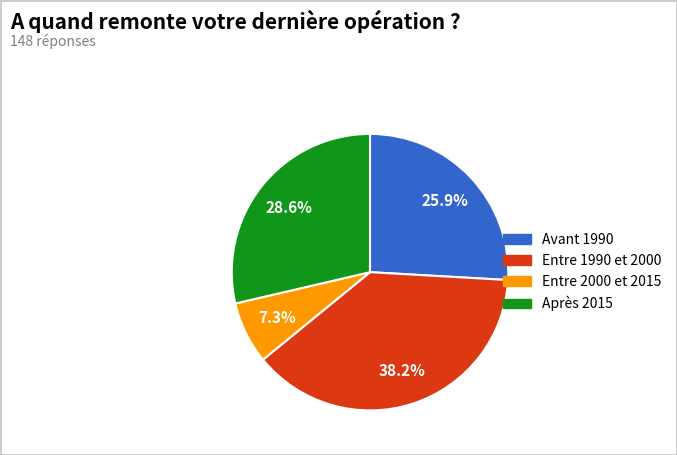

Is there a majority slice in this chart?

No